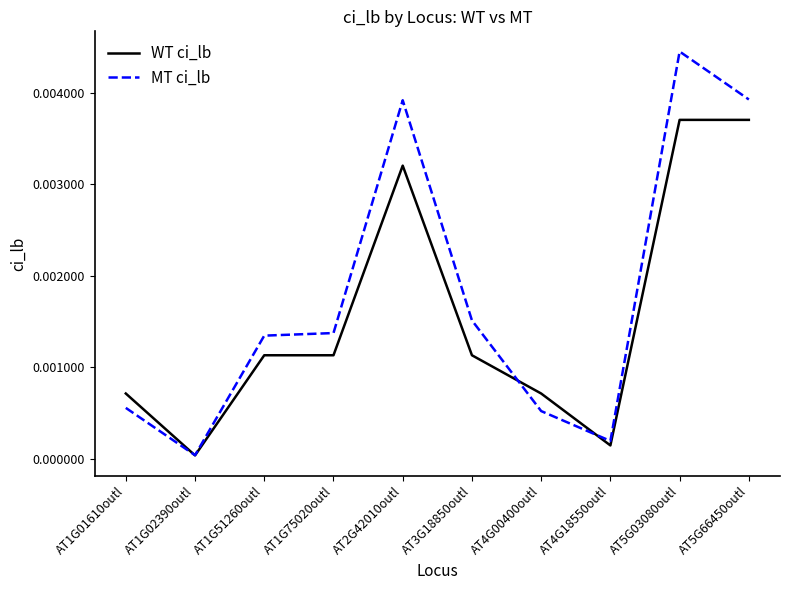

List the series in order of their peak value, lowest first.

WT ci_lb, MT ci_lb